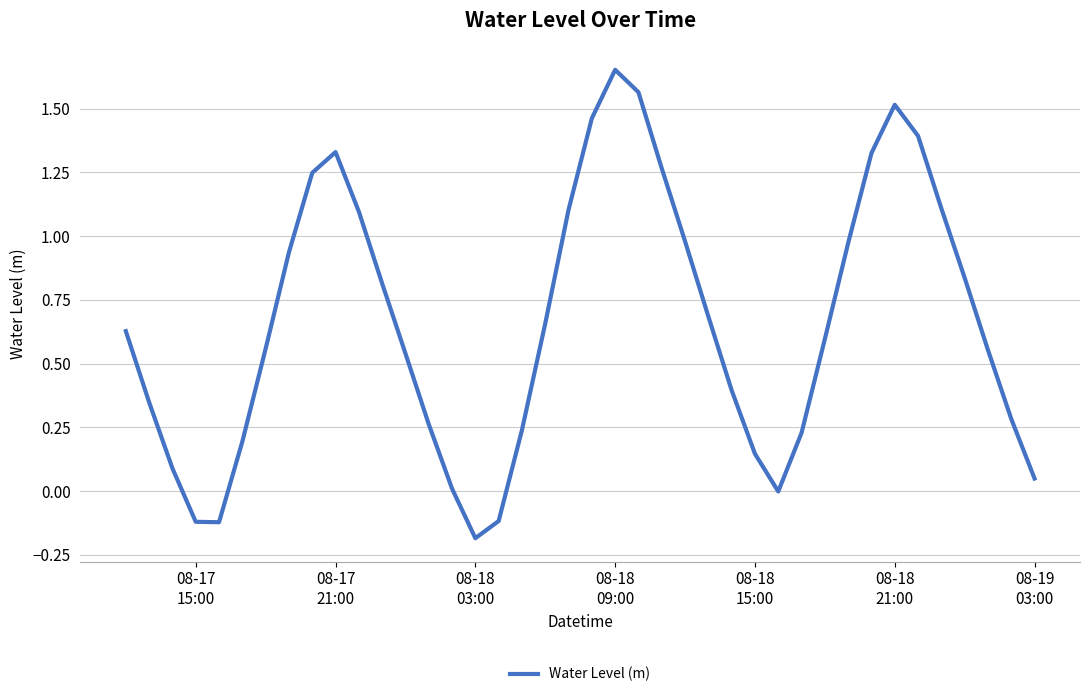

What is the maximum value shown in the chart?

1.7